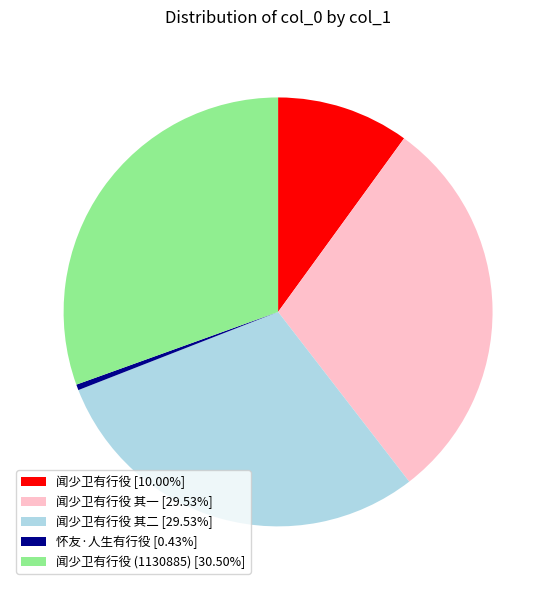

Approximately how many times larger is the value at 闻少卫有行役 其二 [29.53%] compared to 闻少卫有行役 其一 [29.53%]?

1.0